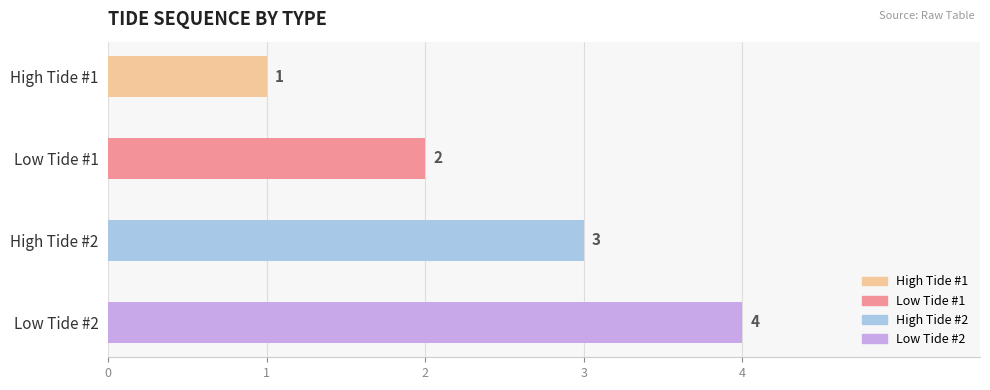

How many series are shown in this chart?

1